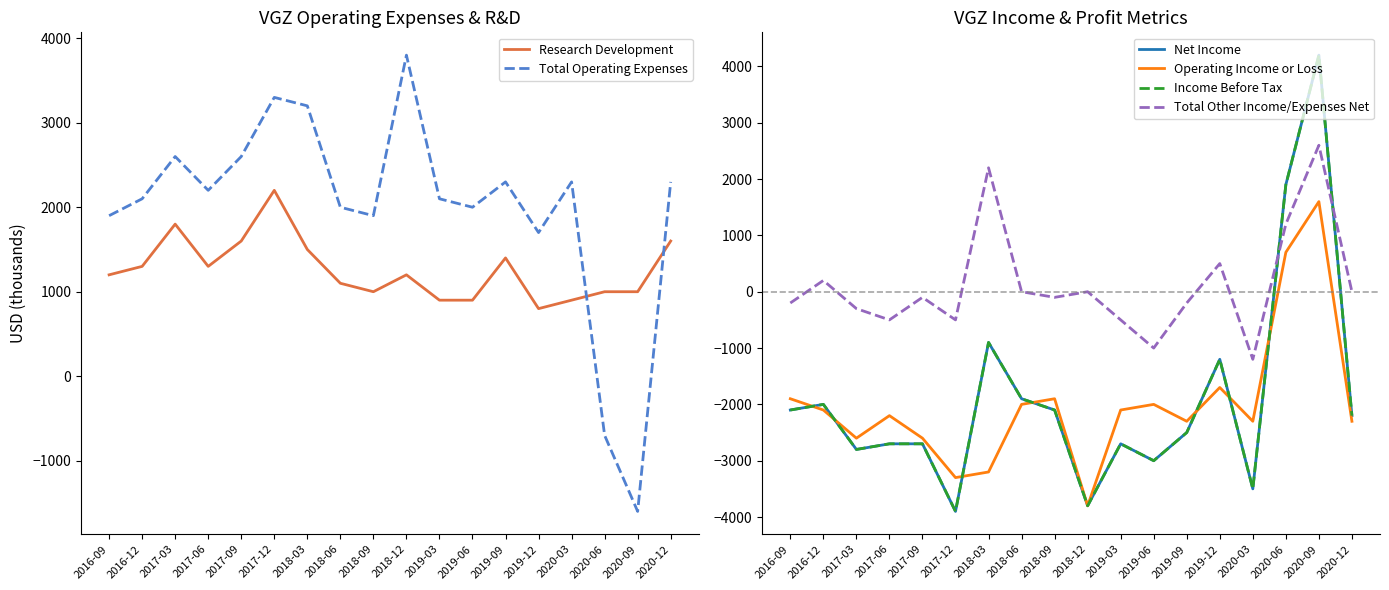

What is the label of the 12th point from the right?

2018-03